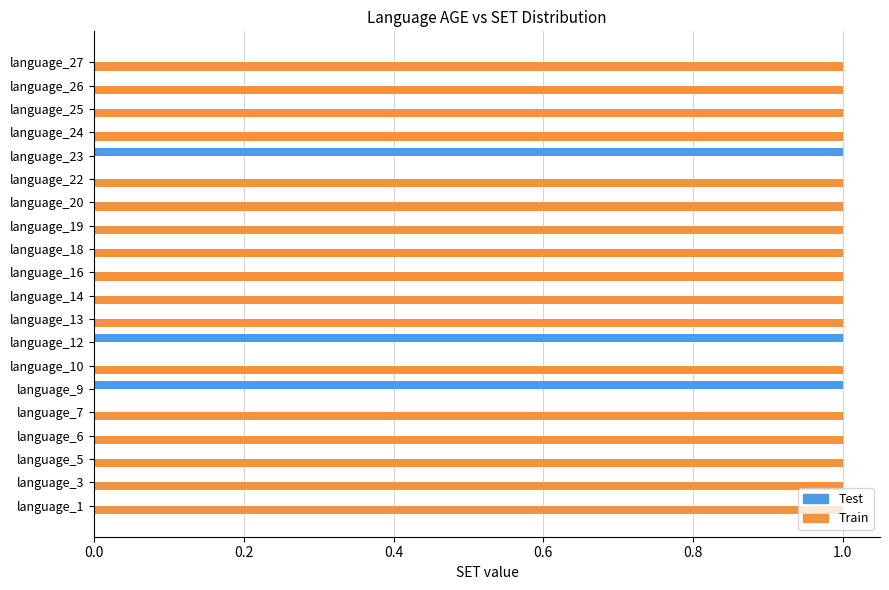

Count the number of data series in this chart.

2